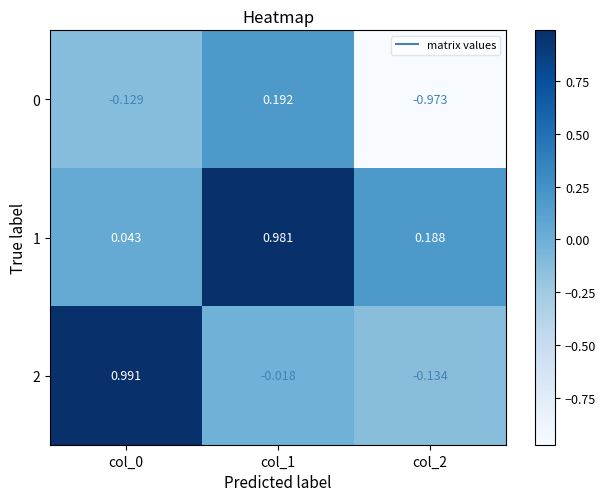

What is the total value across all series at col_1?

1.2